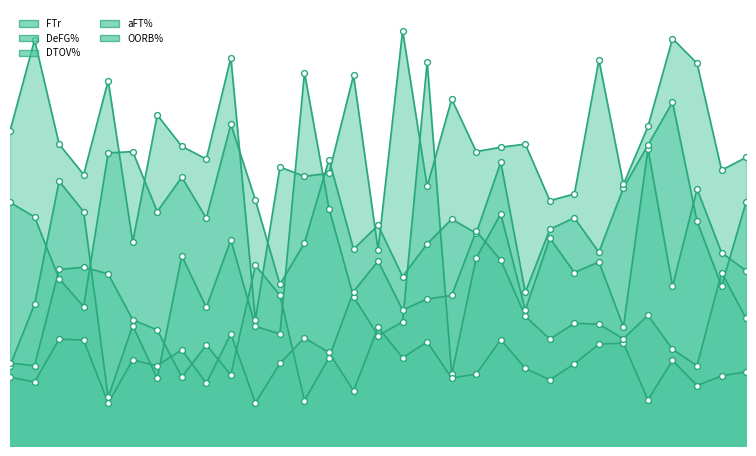

What are all the series names shown in the legend?

FTr, DeFG%, DTOV%, aFT%, OORB%